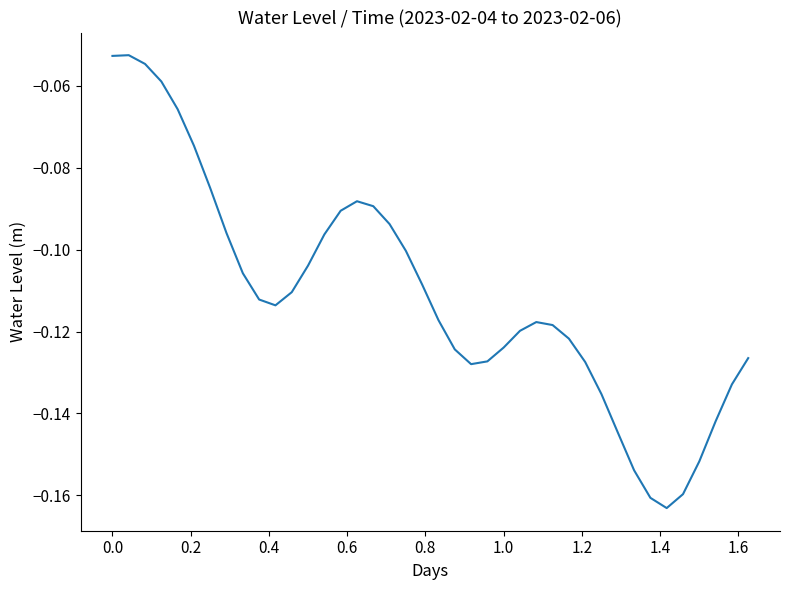

Does the chart display data point markers on the line(s)?

No